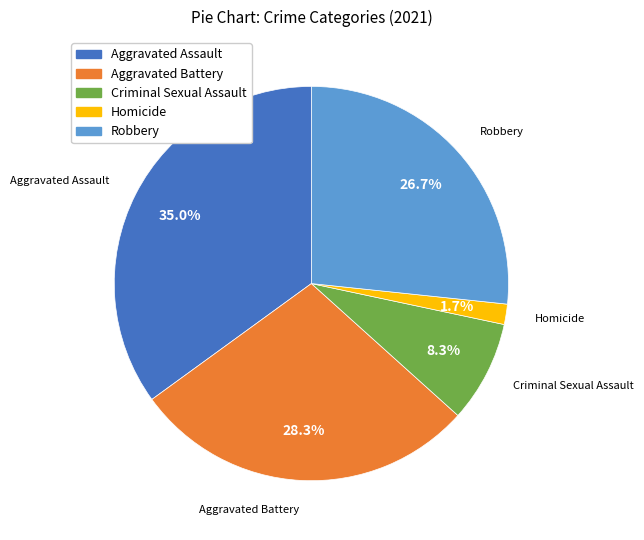

How many segments does this pie chart have?

5